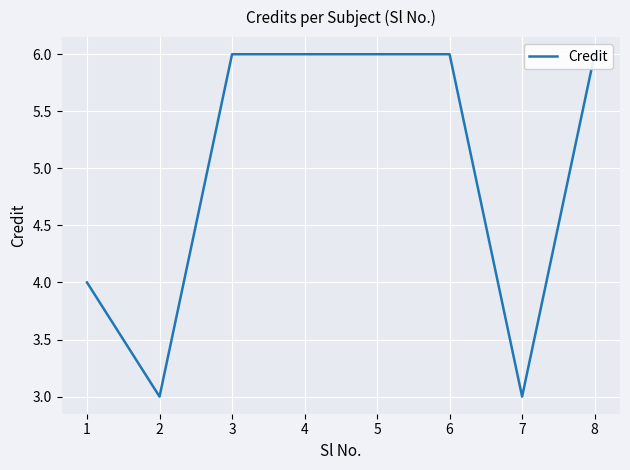

Rank the categories by value from highest to lowest.

3, 4, 5, 6, 8, 1, 2, 7